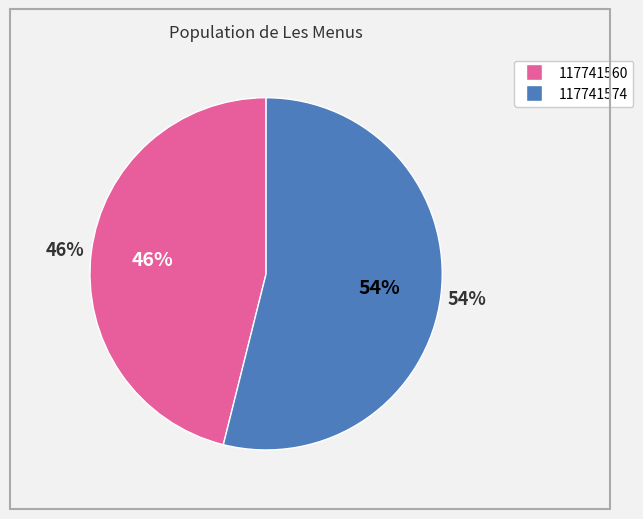

What percentage is the 117741574 slice, to the nearest percent?

54%